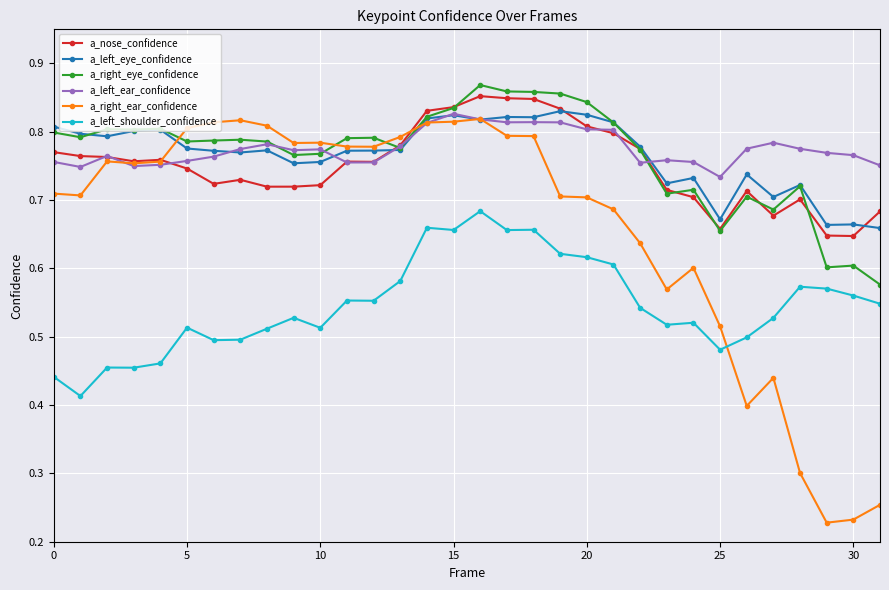

Which series has the largest range (max minus min)?

a_right_ear_confidence